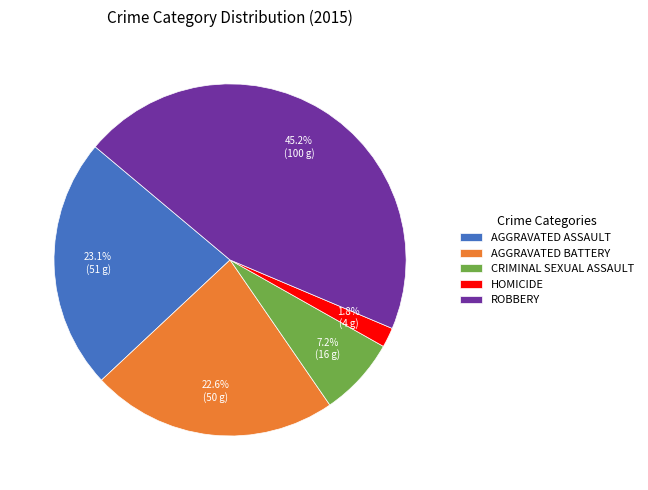

Between HOMICIDE and AGGRAVATED ASSAULT, which is larger?

AGGRAVATED ASSAULT